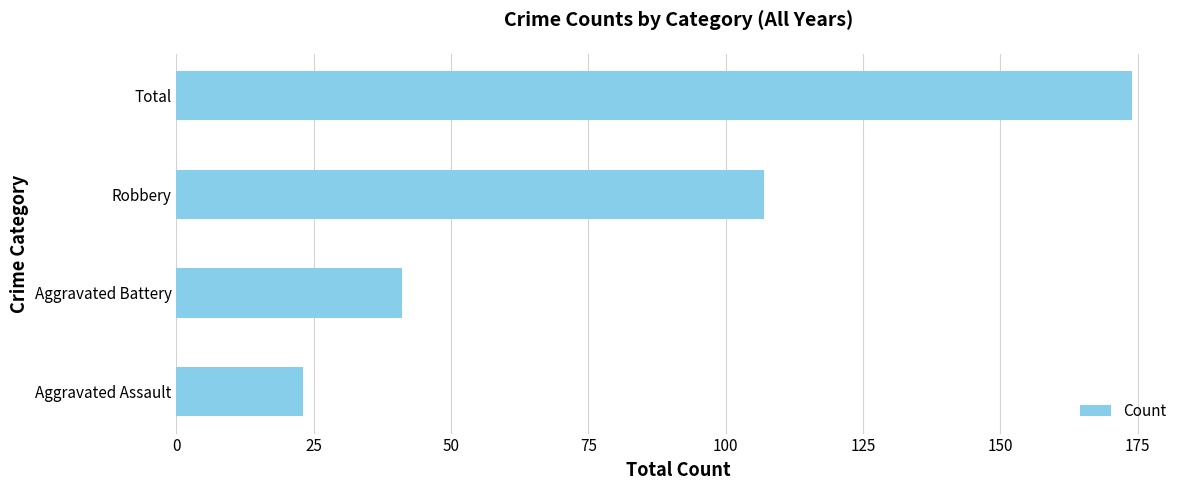

Rank the categories by value from highest to lowest.

Total, Robbery, Aggravated Battery, Aggravated Assault